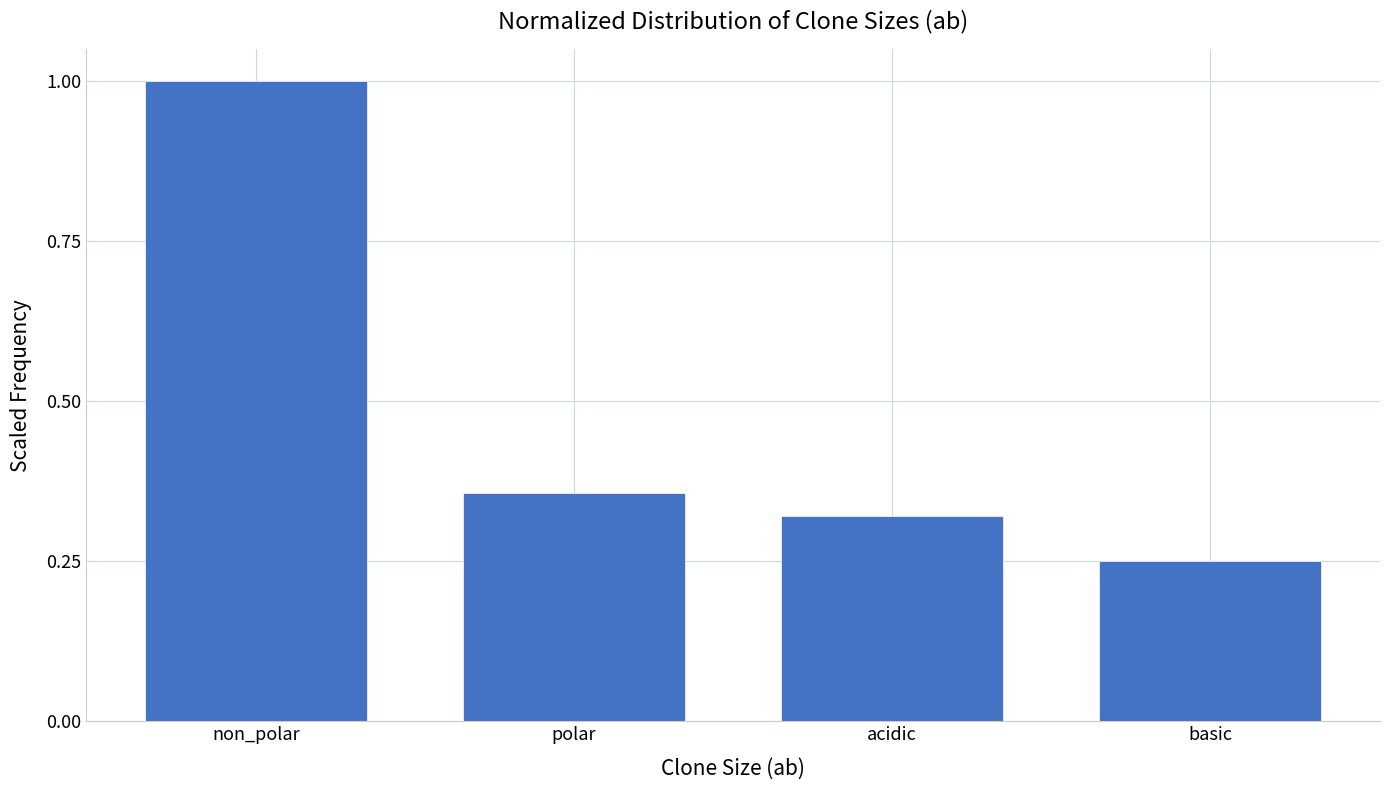

Which has a higher value, basic or acidic?

acidic